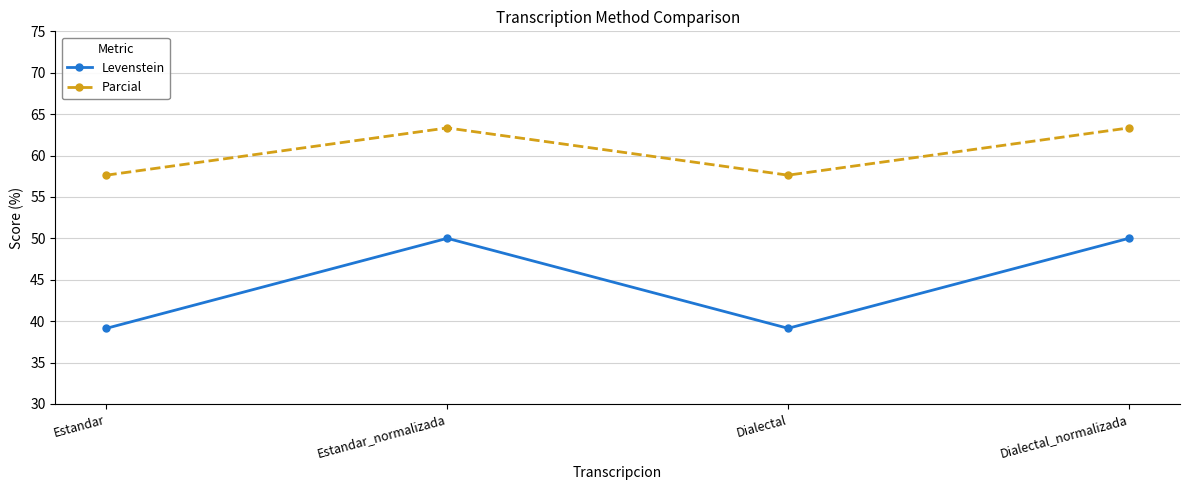

What are all the series names shown in the legend?

Levenstein, Parcial